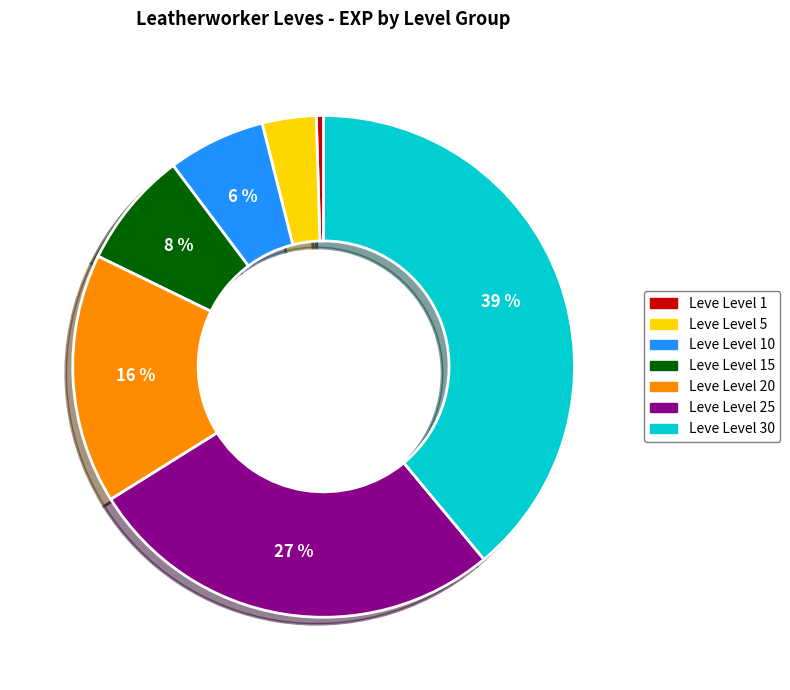

Does any single category account for the majority?

No